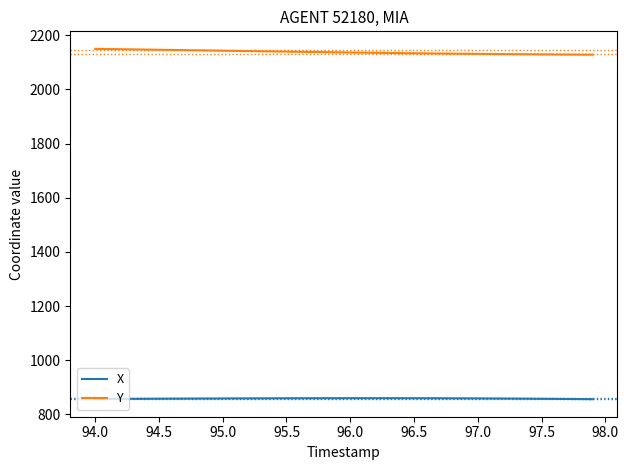

What are all the series names shown in the legend?

X, Y